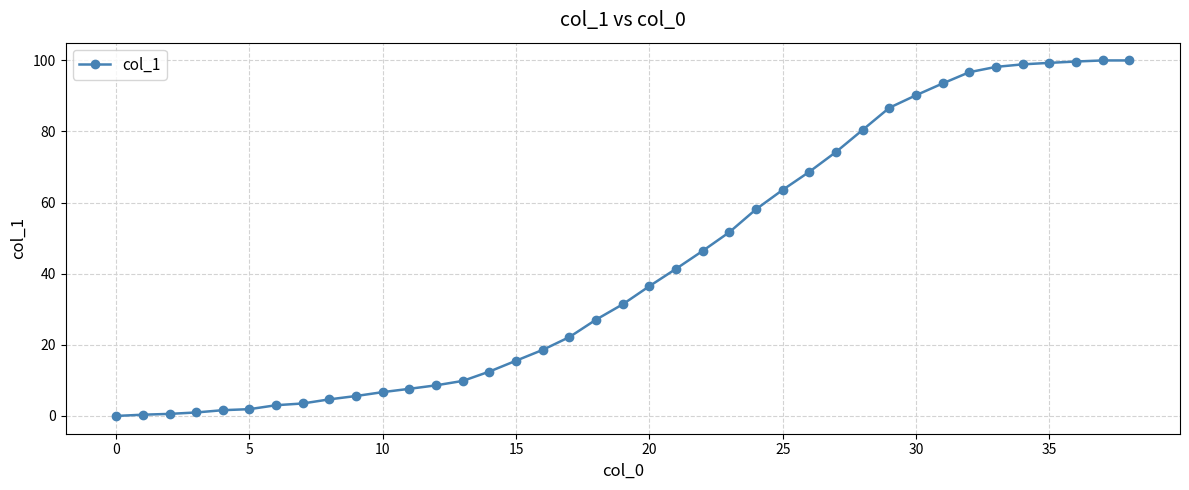

What is the difference between the maximum and minimum values?

99.9